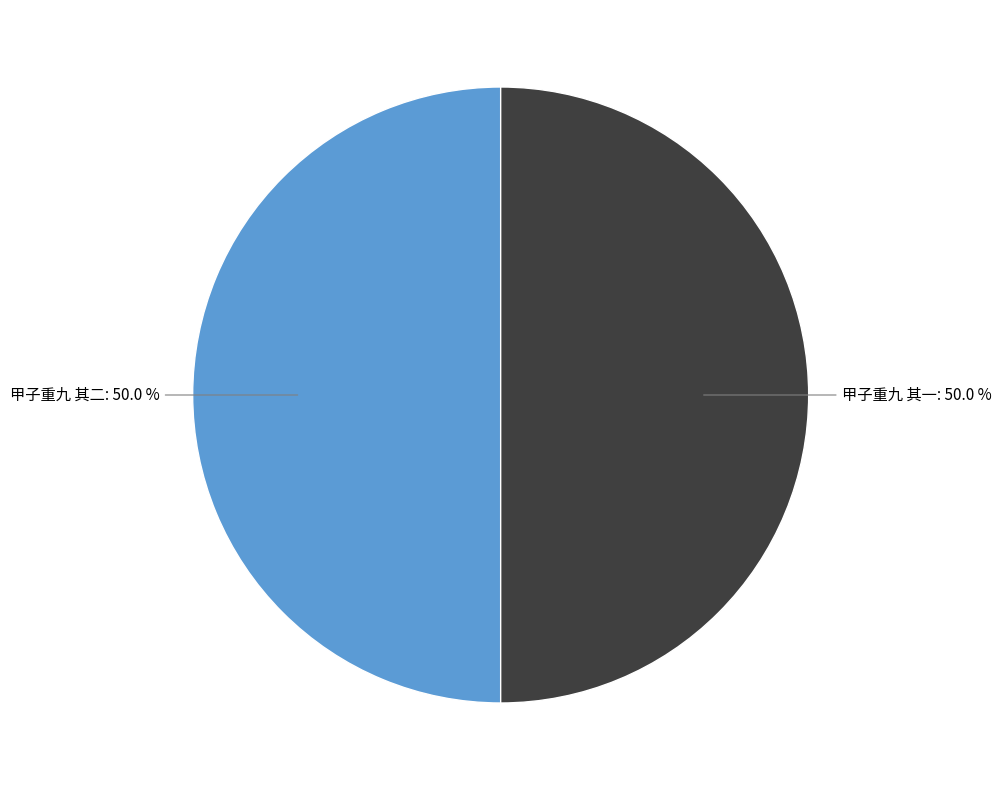

Is it true that 甲子重九 其二 is 50% of the pie?

True